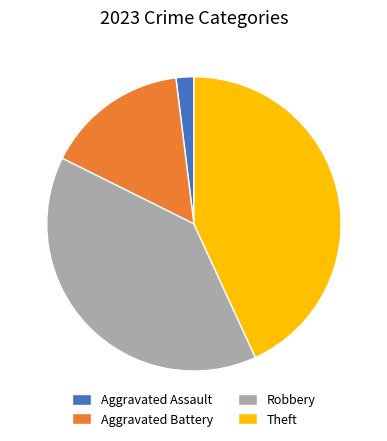

The Robbery slice represents 39% of the pie. True or false?

True